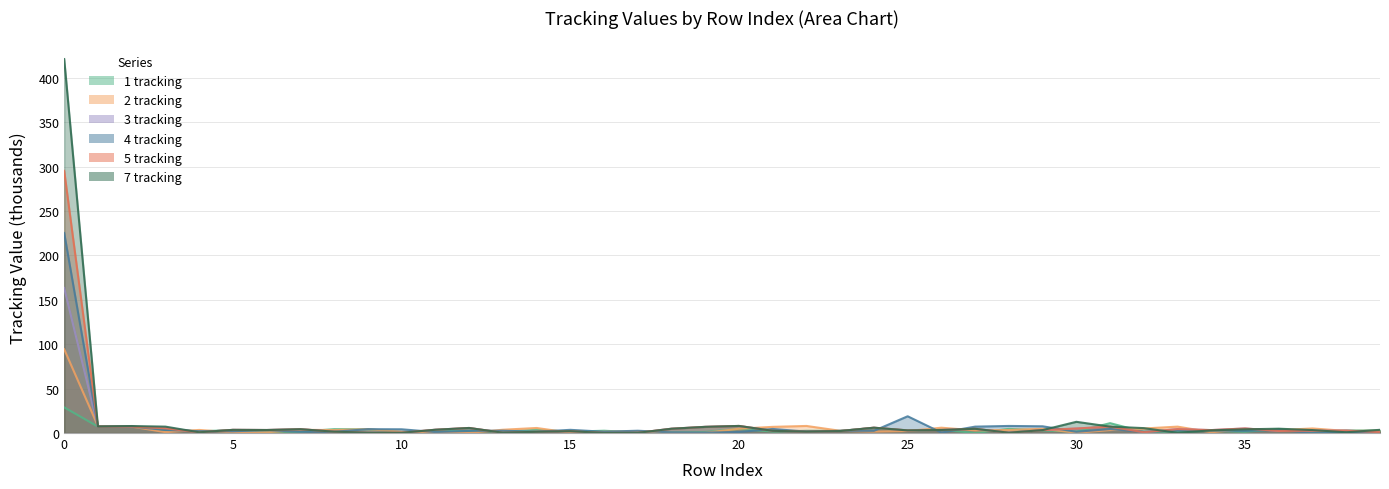

What is the difference between the second highest and minimum values in the 3 tracking series?

7.9